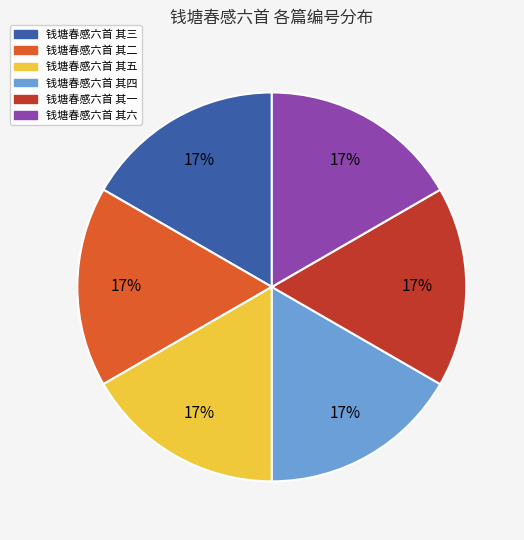

True or false: 钱塘春感六首 其六 accounts for 5% of the total.

False